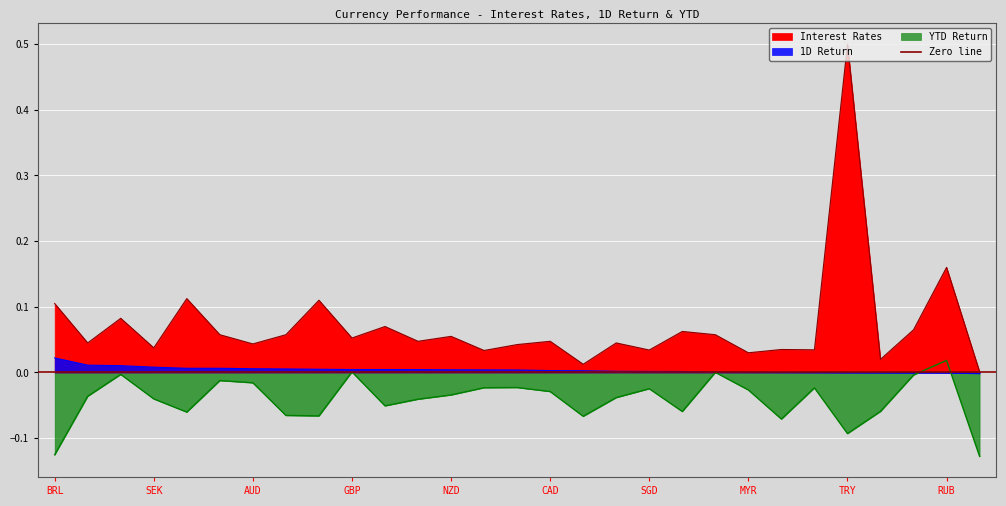

What is the label of the 5th point from the right?

TRY